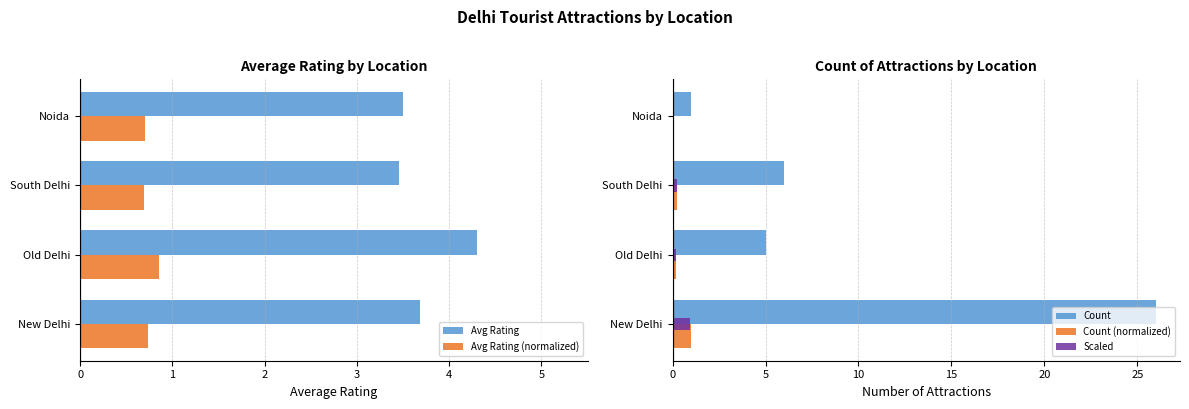

True or false: Count has a value of 6.0 at South Delhi.

True